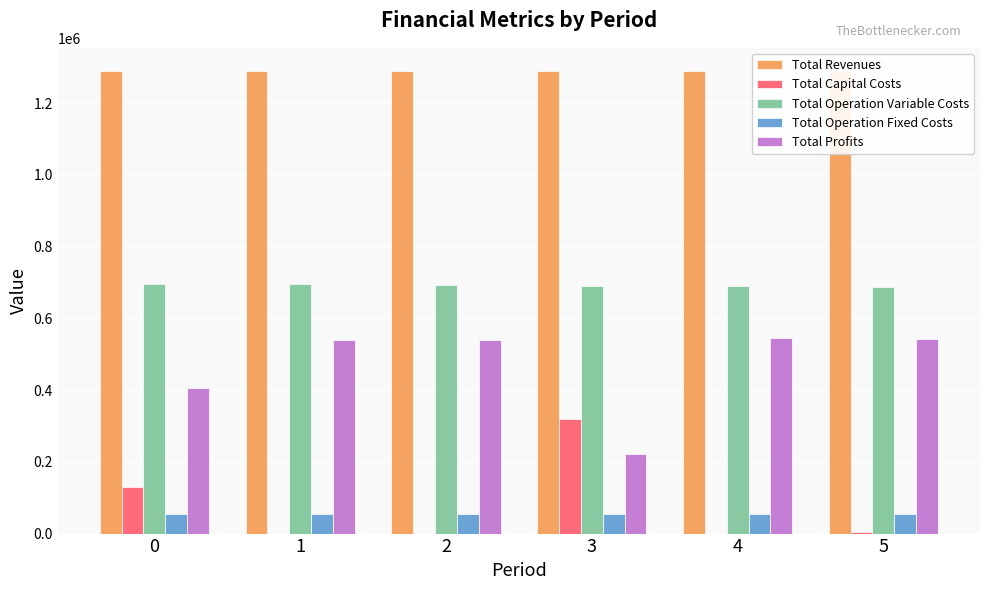

What is the spread (max minus min) of values at 3?

1233360.7